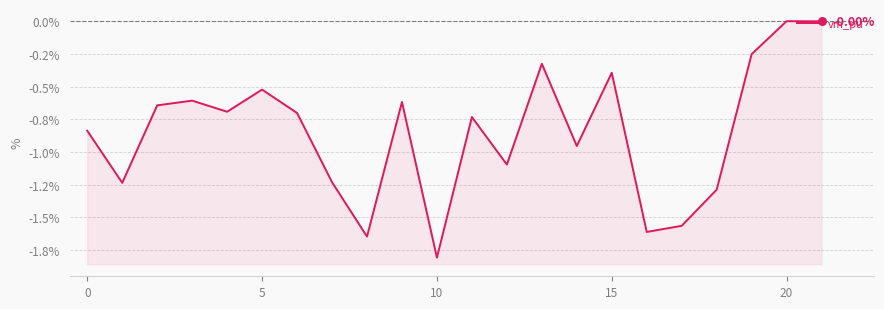

Between 5 and 0, which is larger?

5